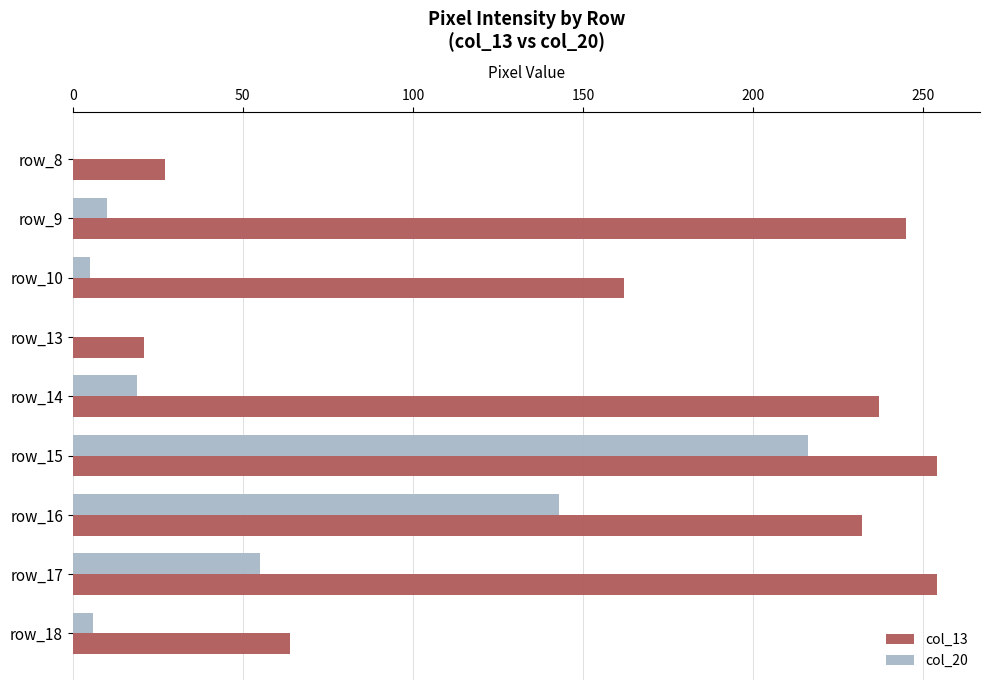

Is the value of col_13 at row_15 greater than the value of col_20 at row_18?

Yes